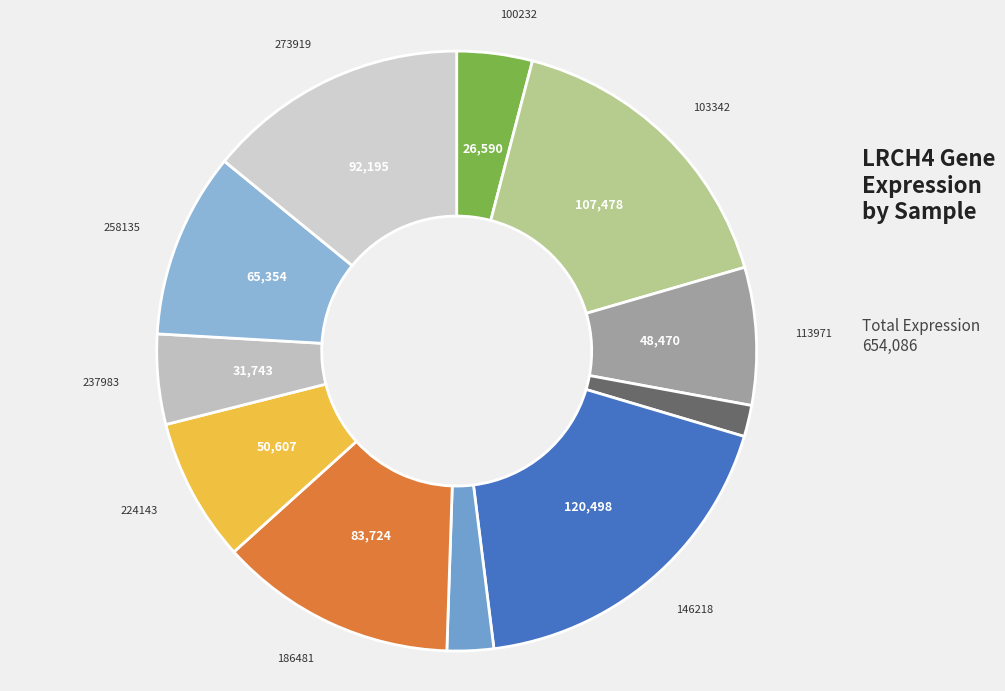

How many slices are in this pie chart?

11